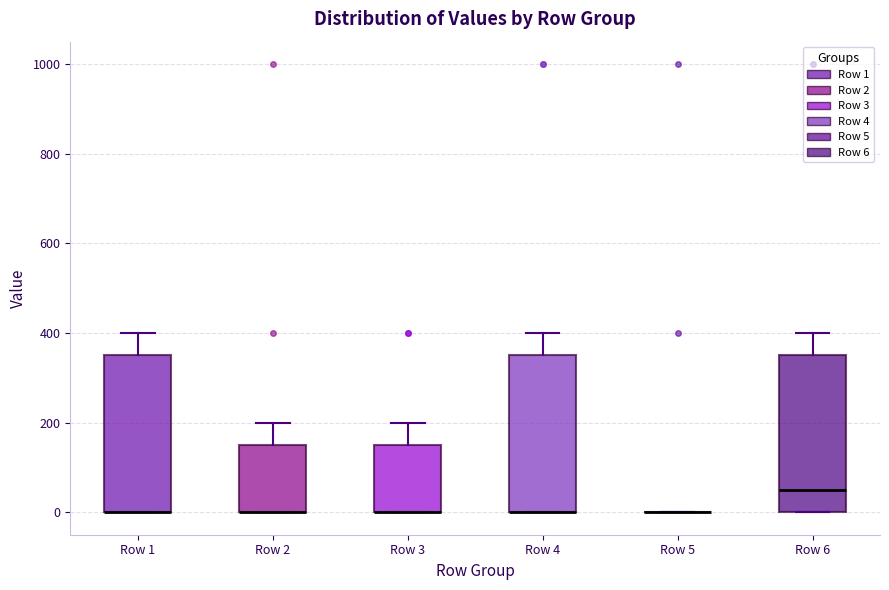

Reading left to right, read every box against the y-axis: the position of its median line, the range the box covers, and the ends of its whiskers. The values are not printed on the chart, so give them approximately, as read against the axis.

Row 1: median 0 (drawn on the box's lower edge), box 0 to 360, whiskers 0 to 400
Row 2: median 0 (drawn on the box's lower edge), box 0 to 160, whiskers 0 to 200
Row 3: median 0 (drawn on the box's lower edge), box 0 to 160, whiskers 0 to 200
Row 4: median 0 (drawn on the box's lower edge), box 0 to 360, whiskers 0 to 400
Row 5: box collapsed to a line at 0, whiskers 0 to 0
Row 6: median 60, box 0 to 360, whiskers 0 to 400